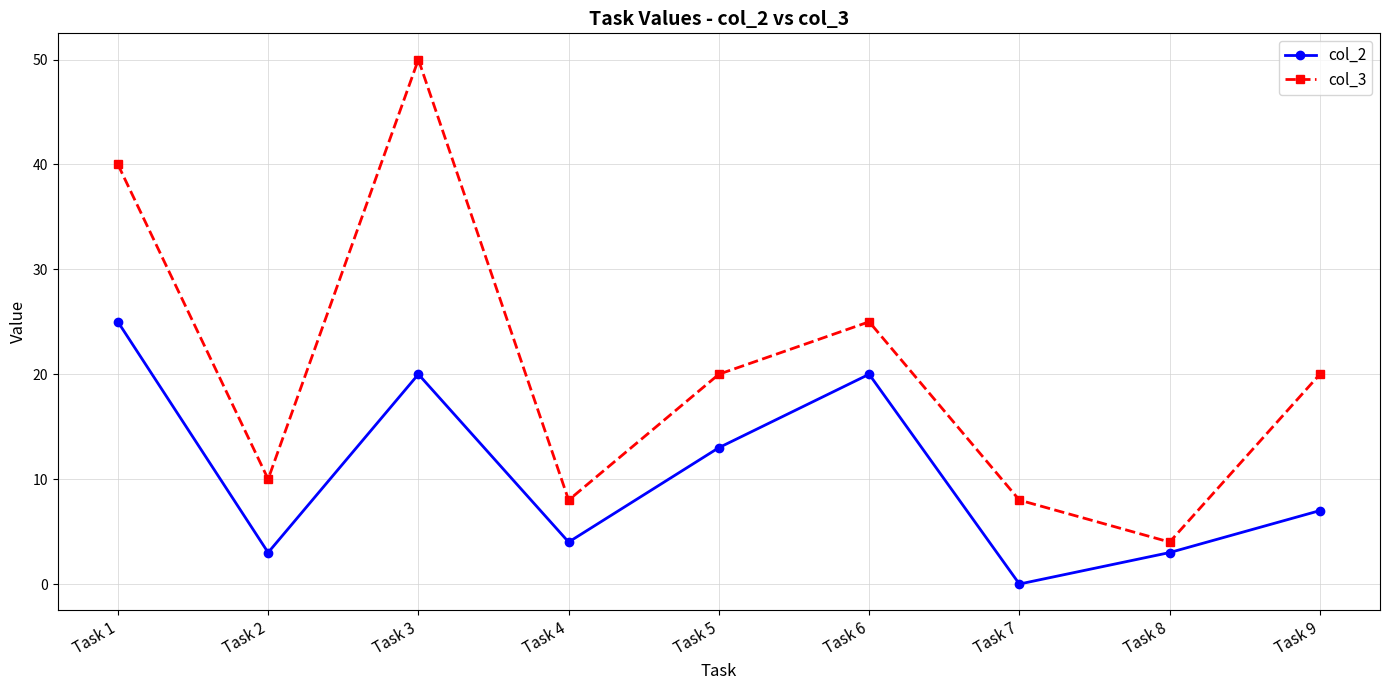

What is the difference between the maximum and minimum values in the col_2 series?

25